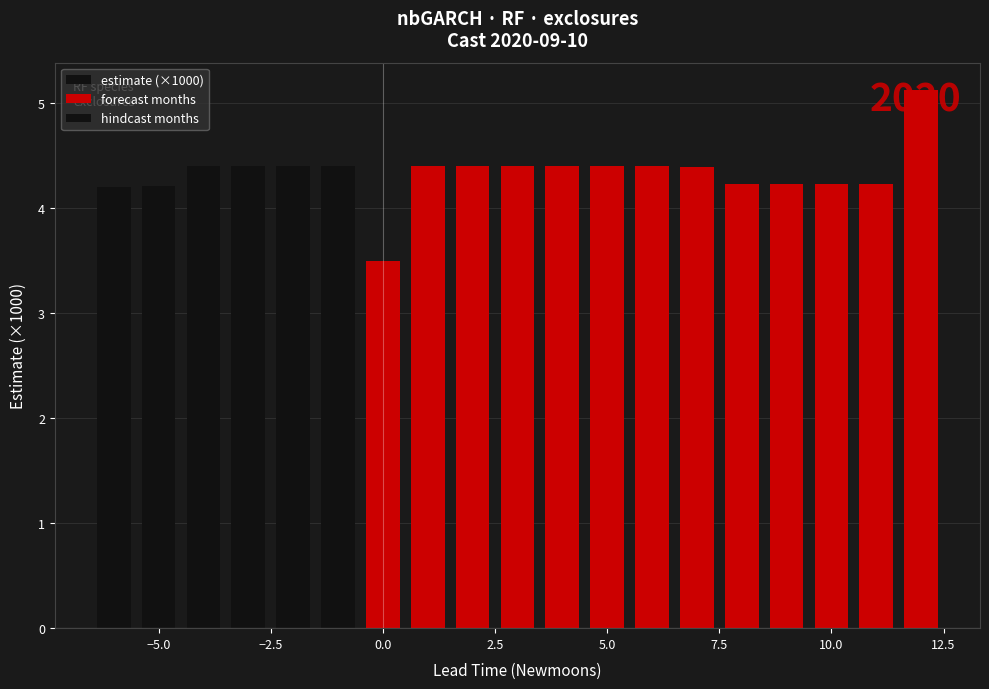

How many values exceed 4?

18